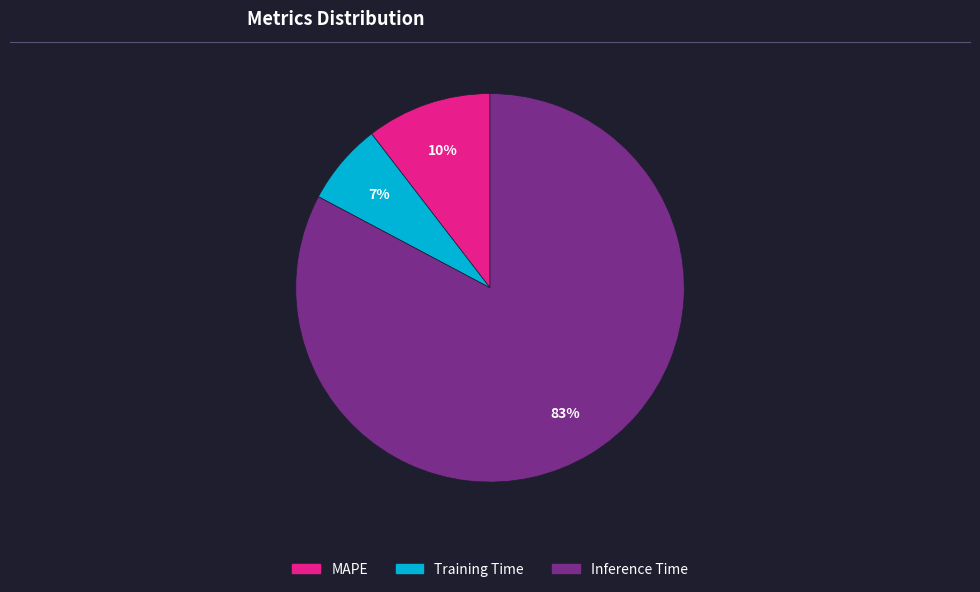

What is the largest slice in the pie chart?

Inference Time